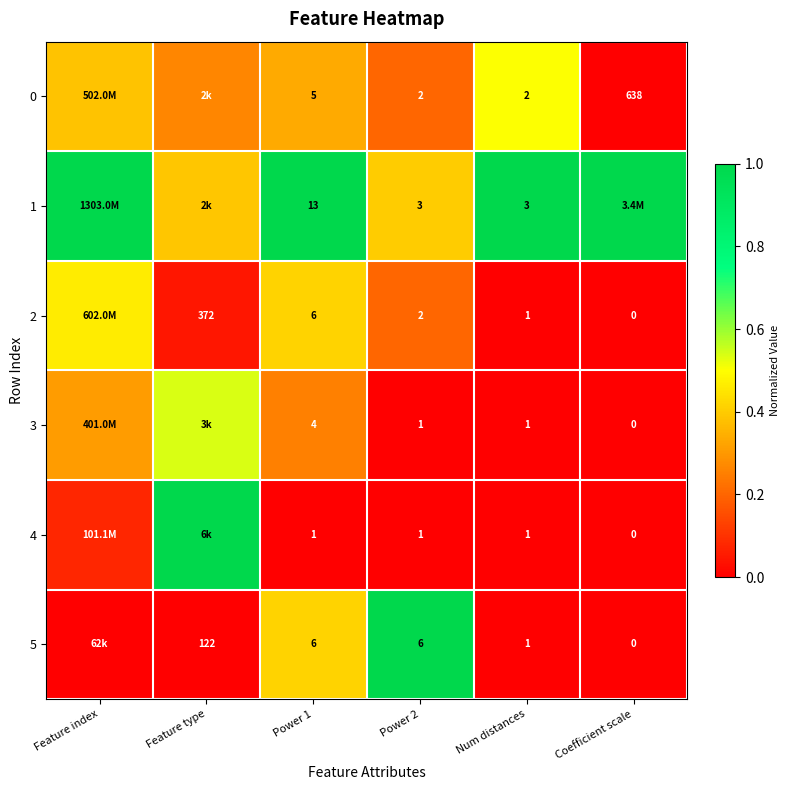

How many 5 values are between 0 and 1?

6